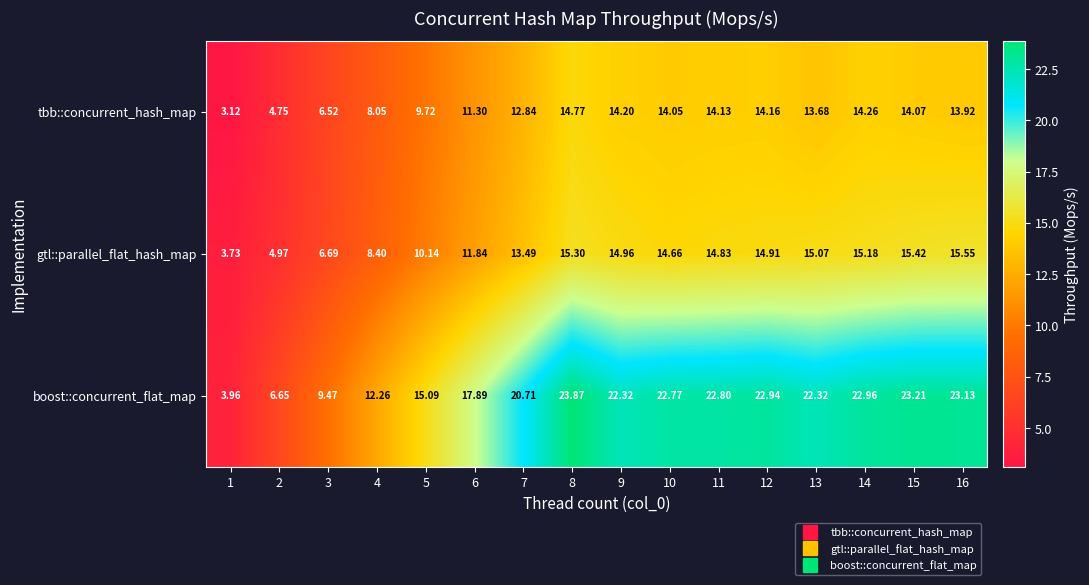

Which series has the largest range (max minus min)?

boost::concurrent_flat_map